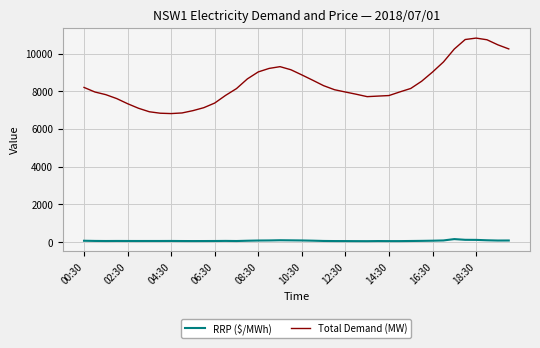

What is the maximum value for Total Demand (MW)?

10829.9